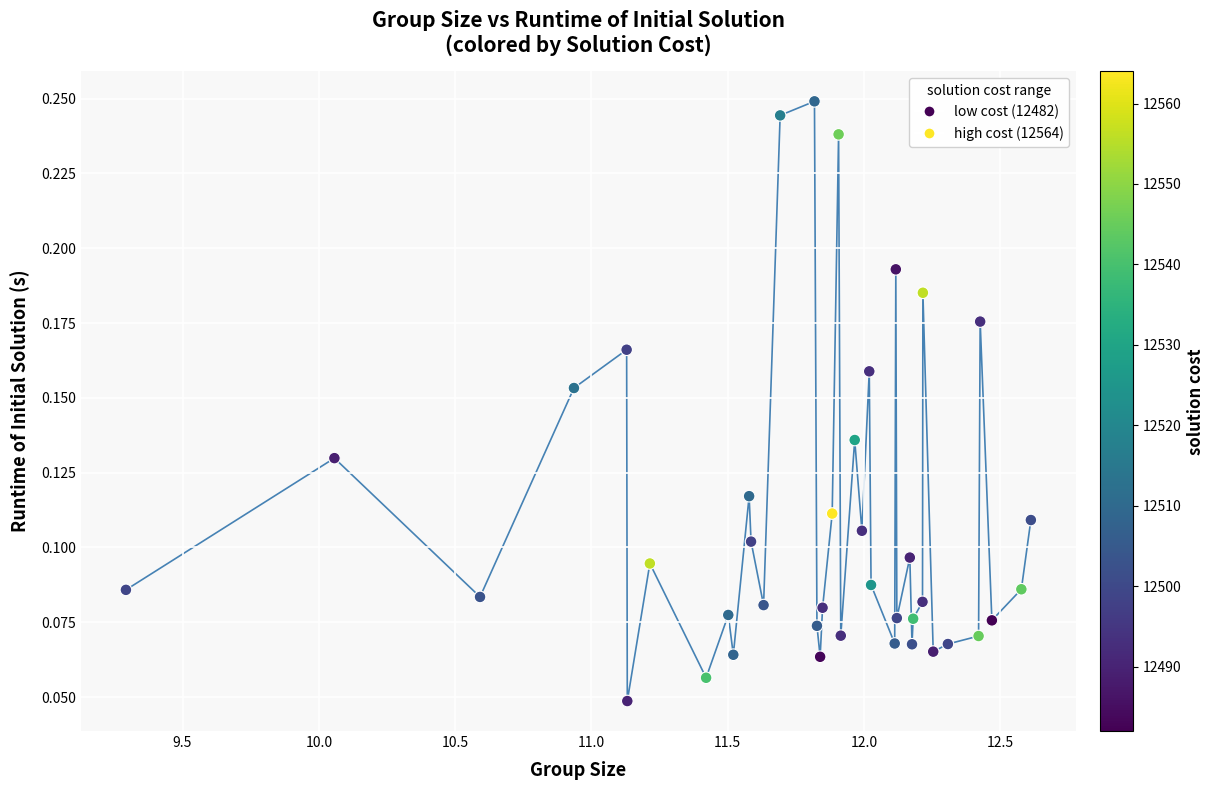

What is the range of X values (max minus min)?

3.3